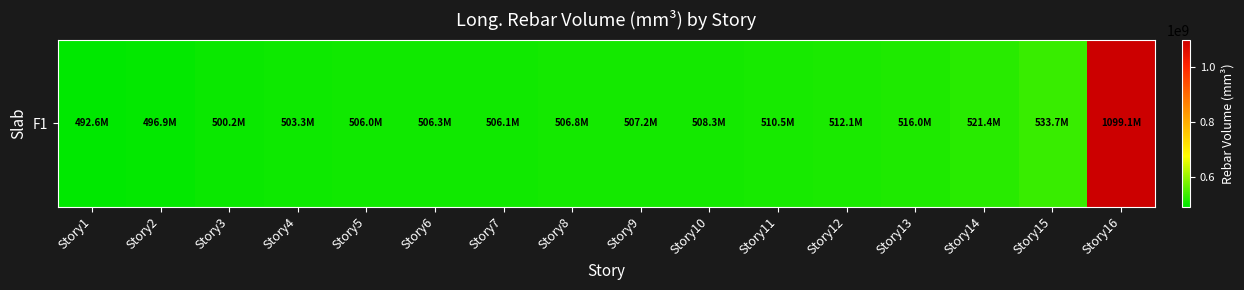

What is the maximum value shown in the chart?

1099051428.6